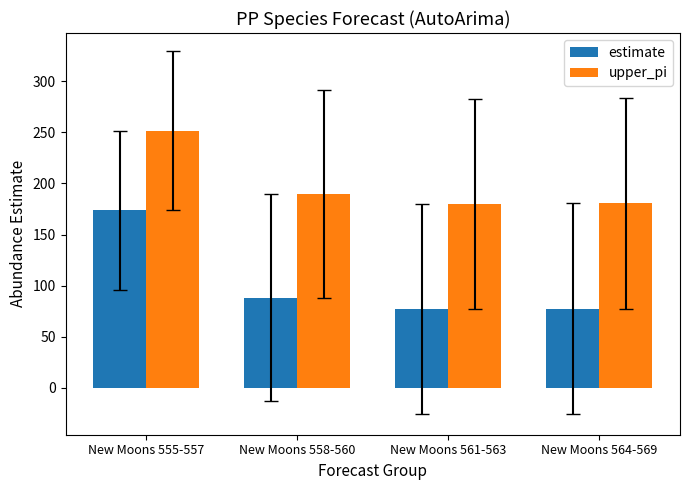

How many groups of bars are there?

4